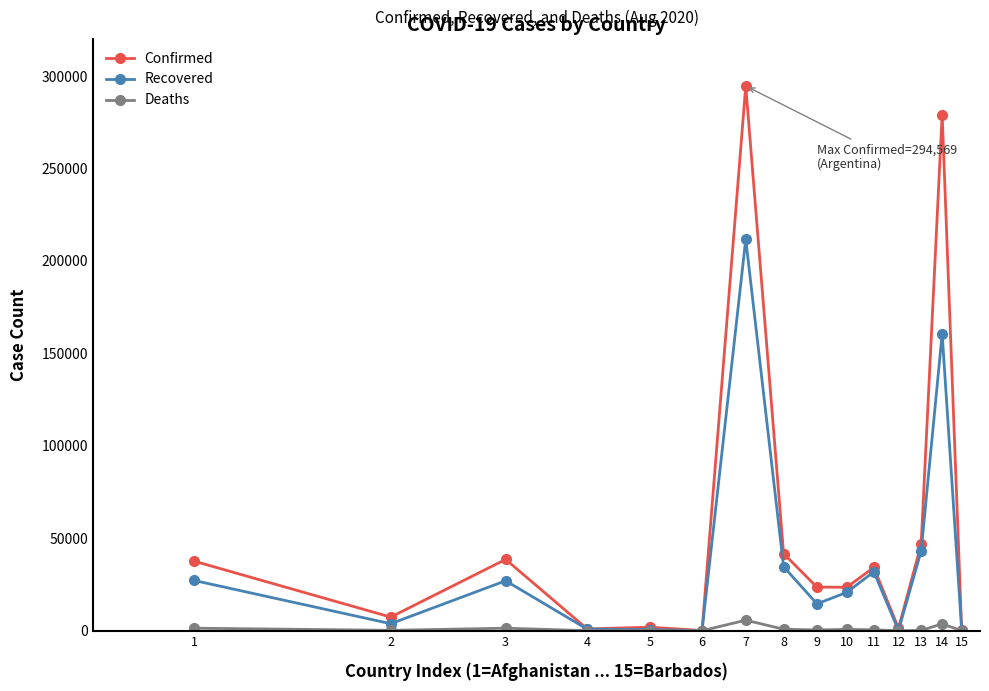

True or false: Recovered has more than 0 points higher than both neighbors.

True